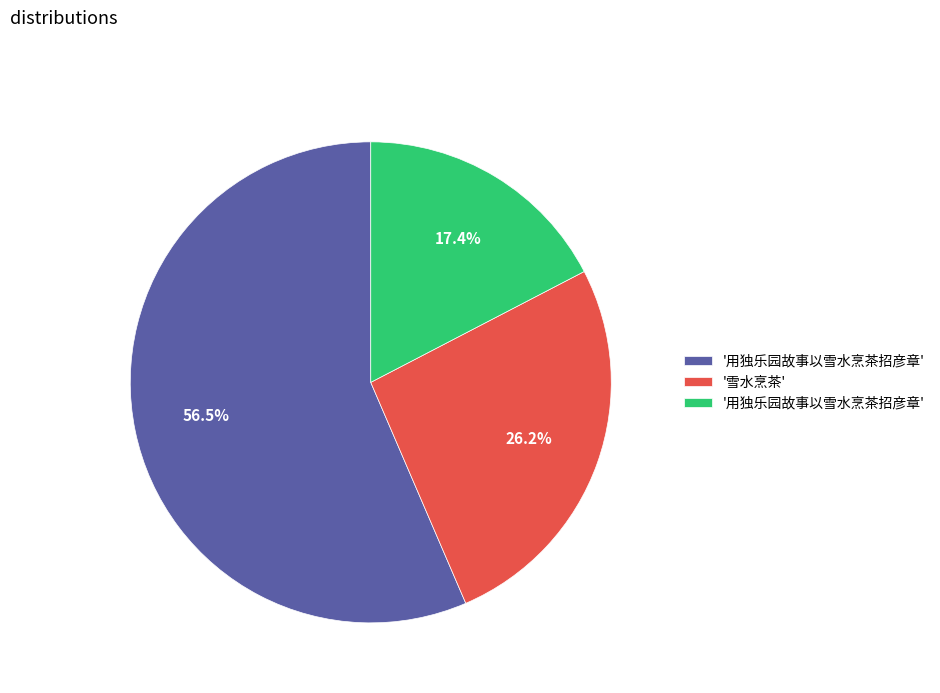

Is there any slice that represents more than half of the pie?

Yes